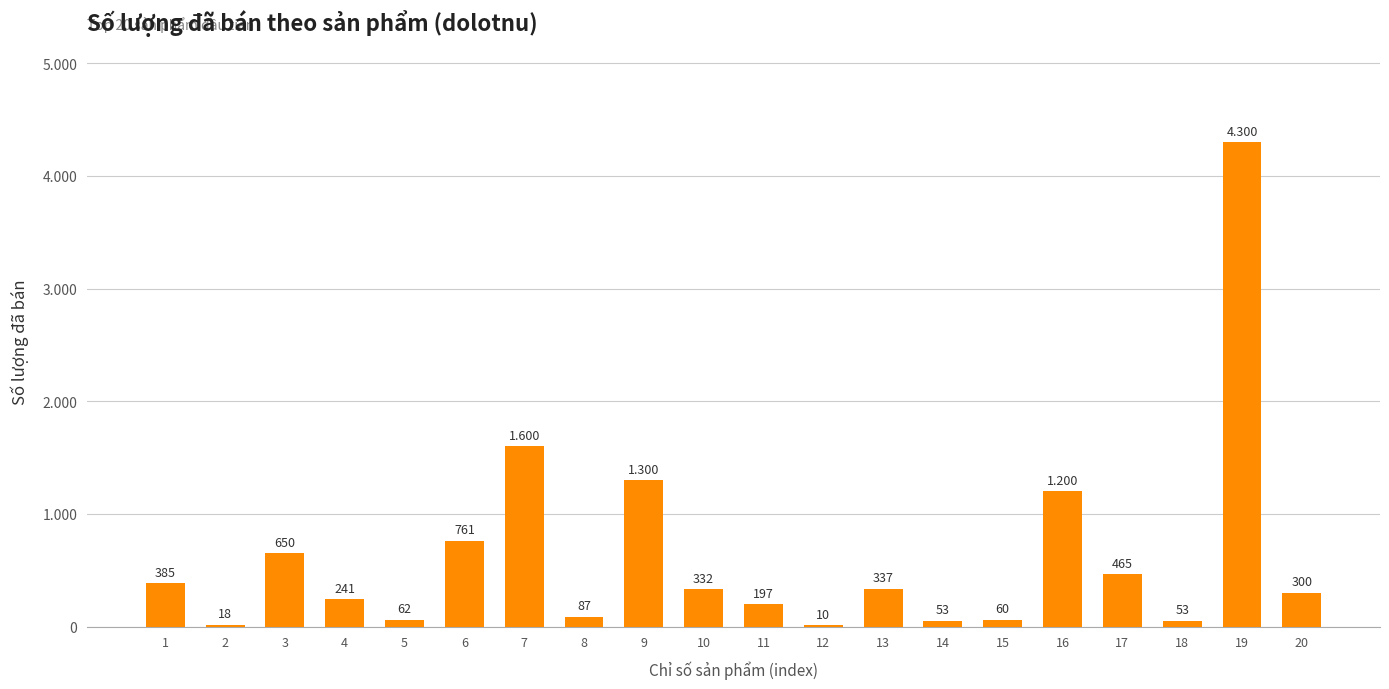

What is the minimum value shown in the chart?

10